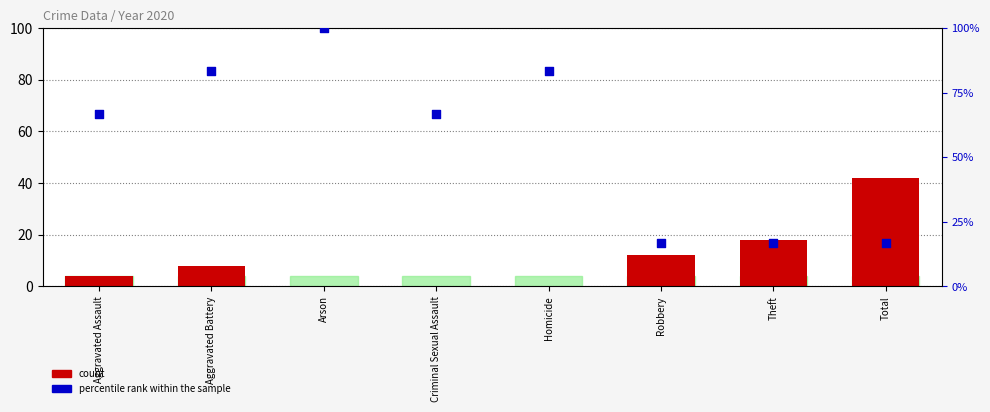

Is the value of count at Aggravated Assault greater than the value of percentile rank within the sample at Robbery?

No